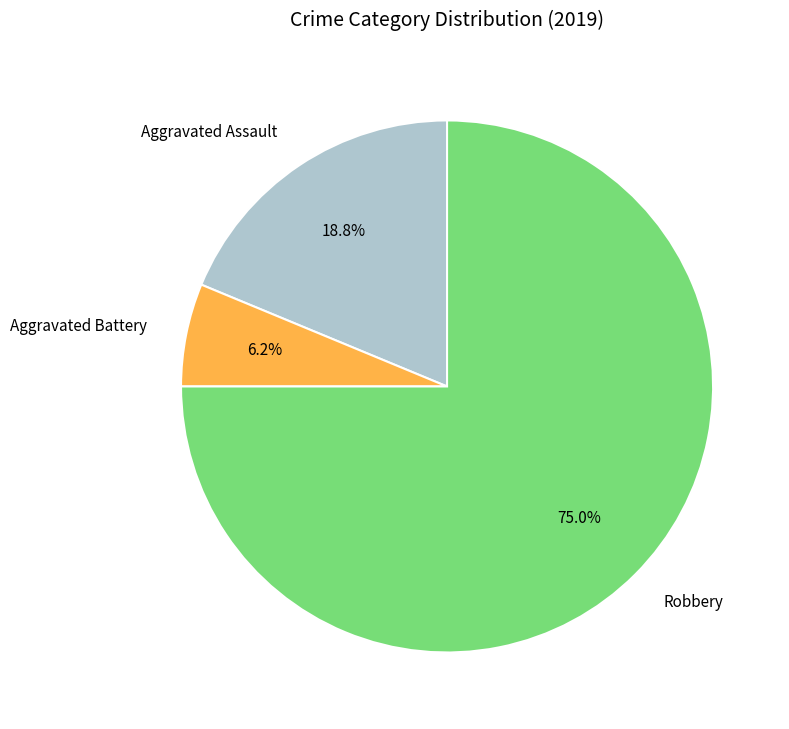

To the nearest percent, what is the difference between the largest and smallest slice percentages?

69%